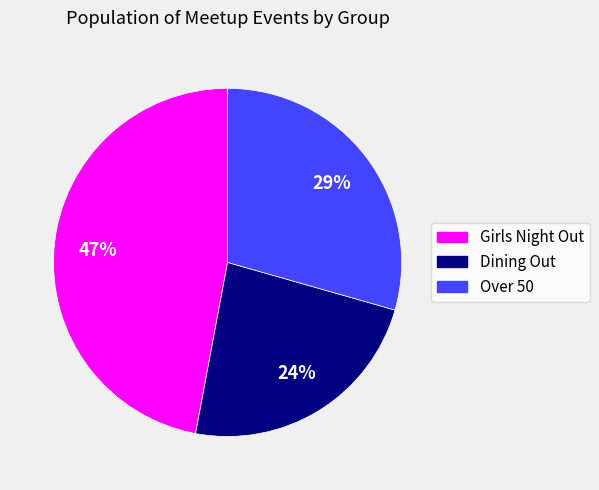

To the nearest percent, what is the average slice percentage?

33%